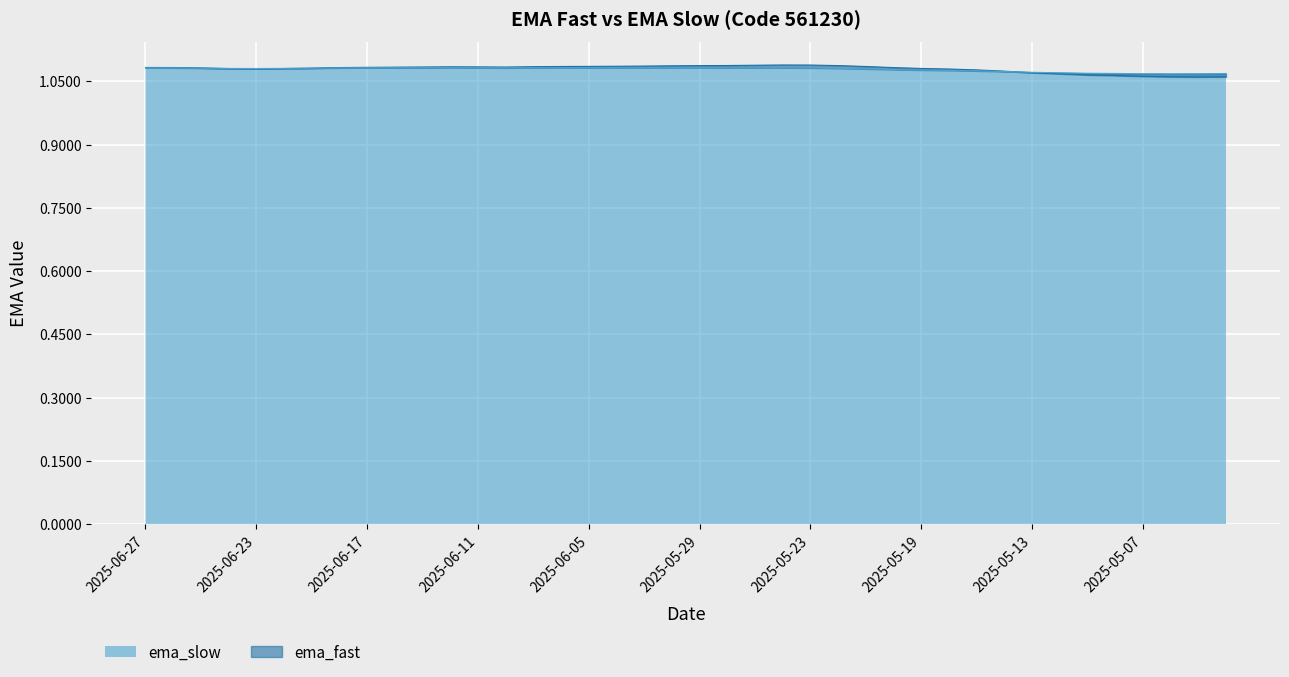

True or false: ema_slow has a value of 1.1 at 2025-06-24.

True